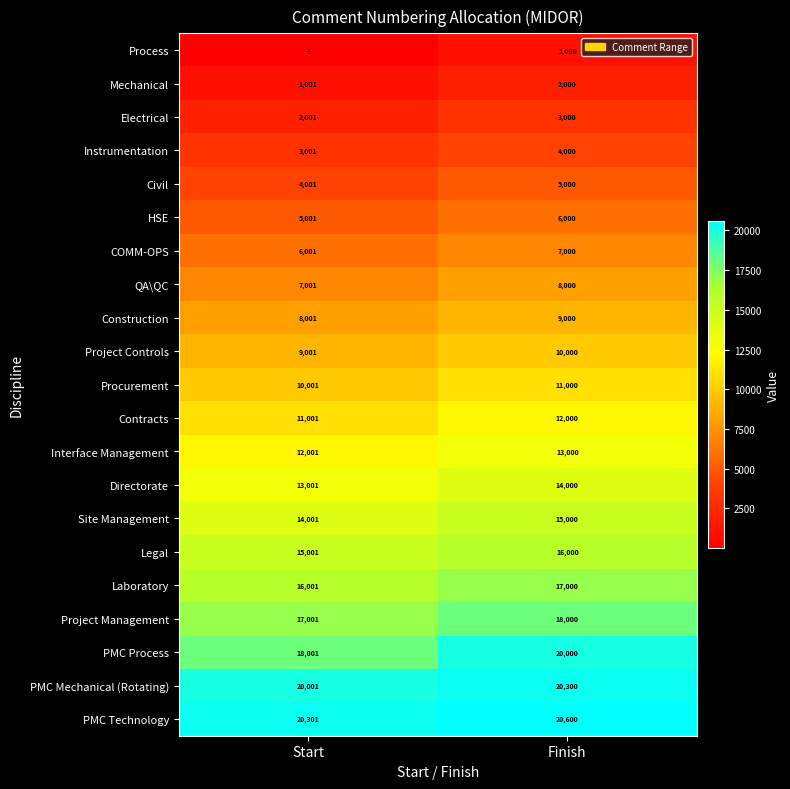

Which series has the largest total across all categories?

PMC Technology